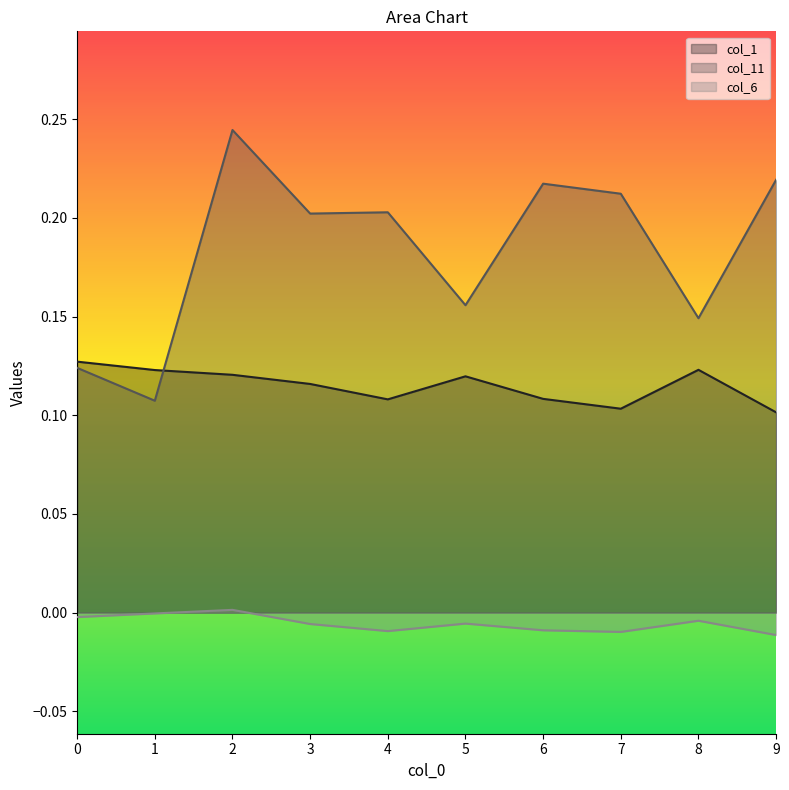

What is the minimum value for col_11?

0.1